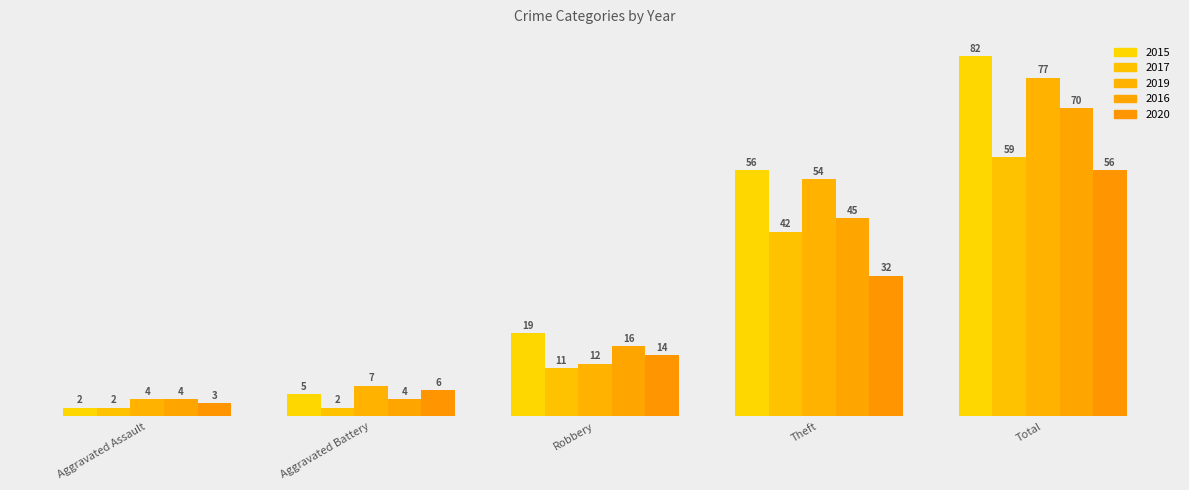

How many 2016 values are between 4 and 45?

4